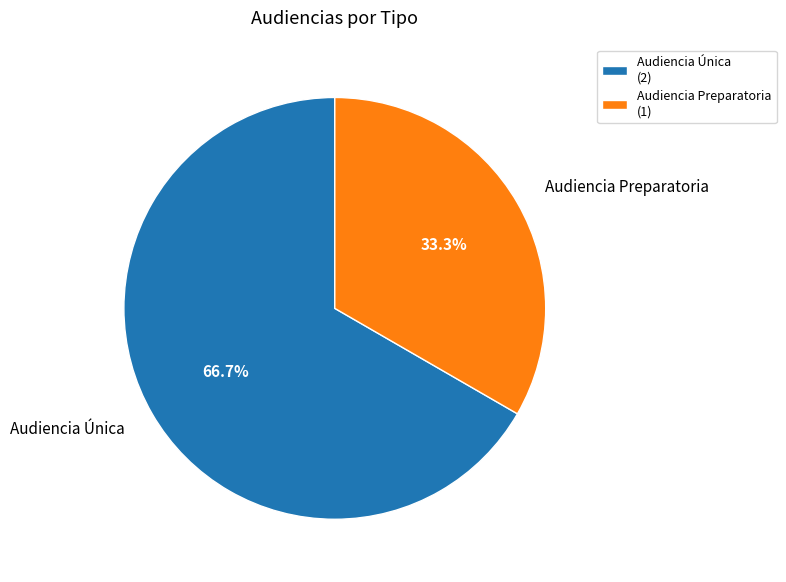

To the nearest percent, what percentage of the pie is Audiencia Preparatoria?

33%